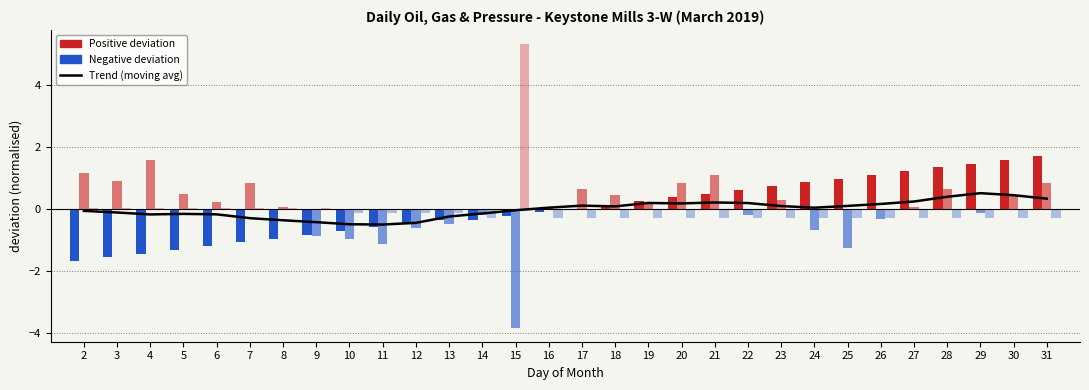

Is it true that the value at 19 is 0.3?

False